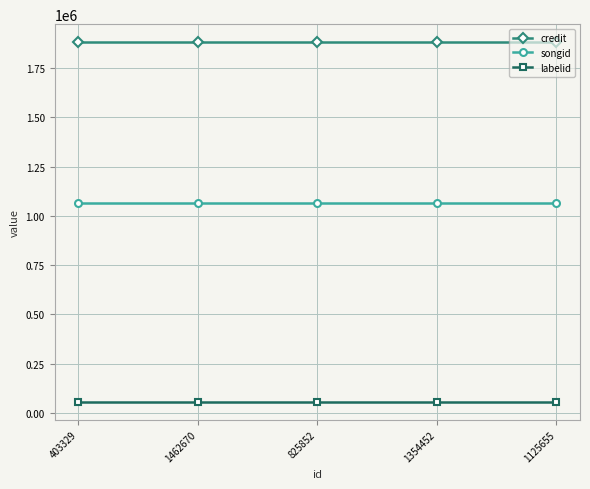

True or false: songid and labelid cross at least once.

False